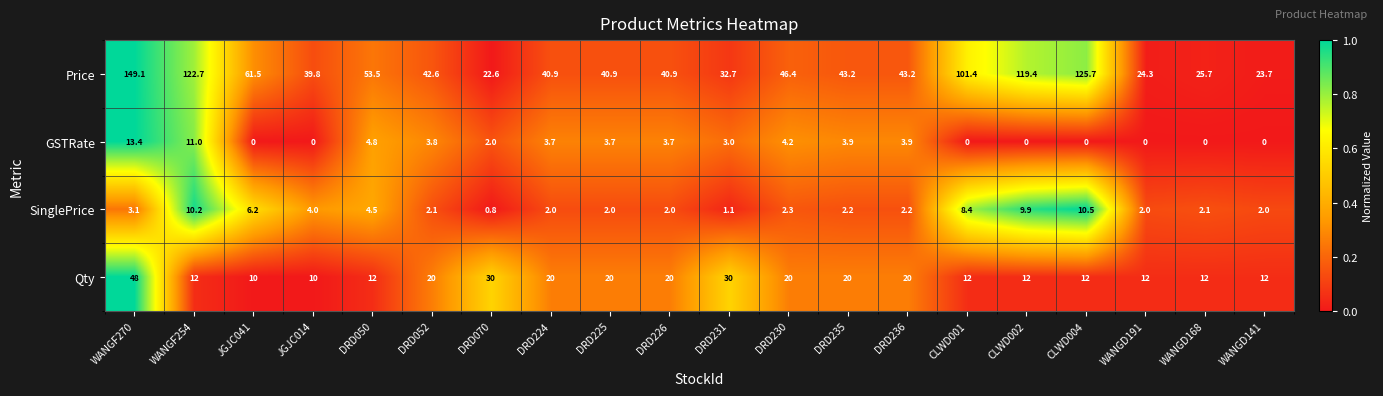

The value of Price at WANGD141 is 23.7. True or false?

True